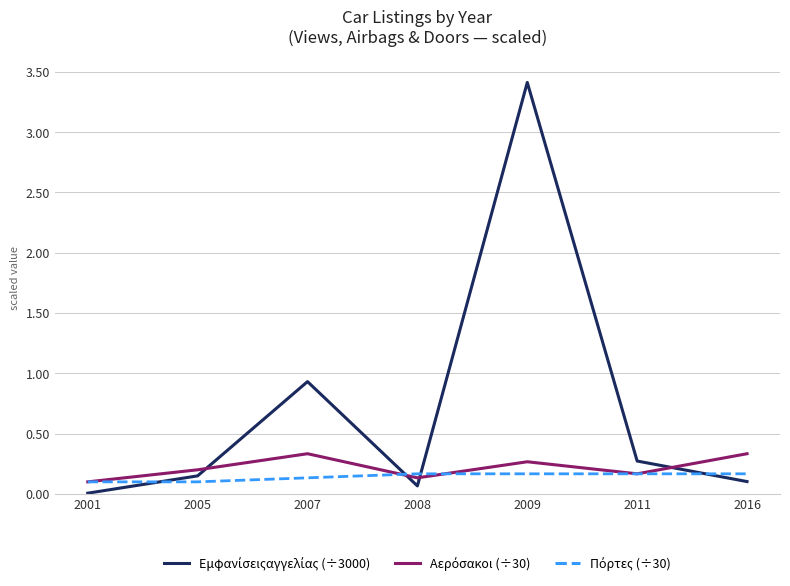

At which category is the sum across all series the highest?

2009